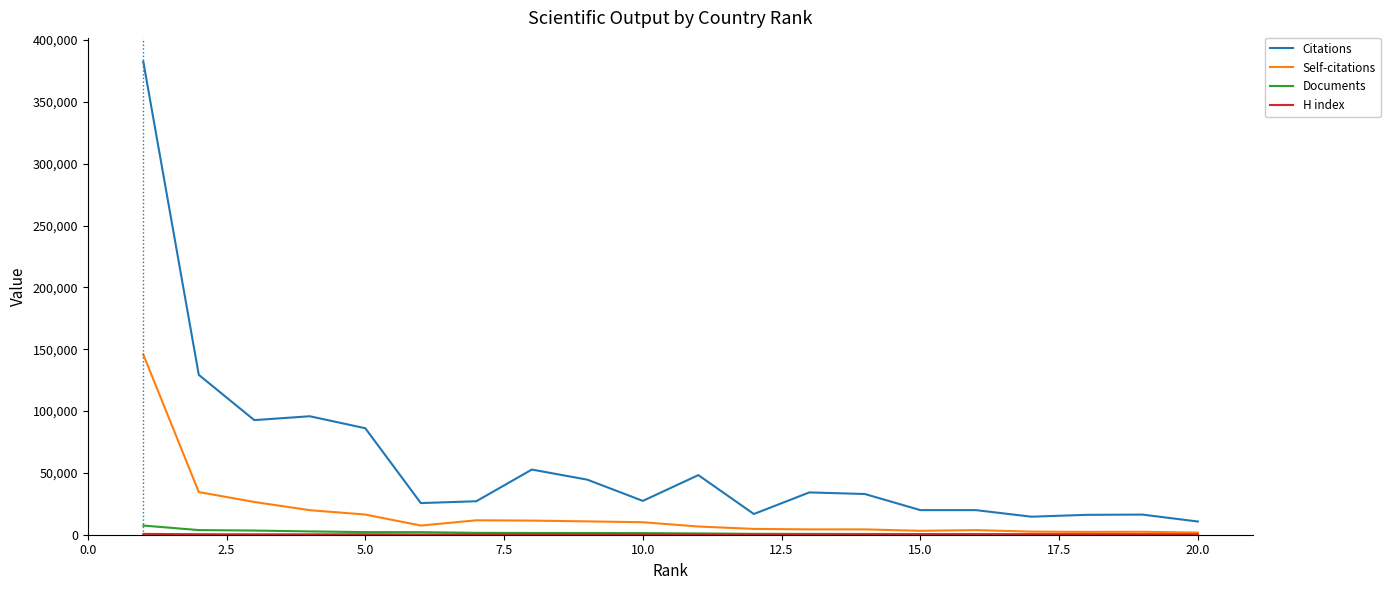

Which series has the largest total across all categories?

Citations